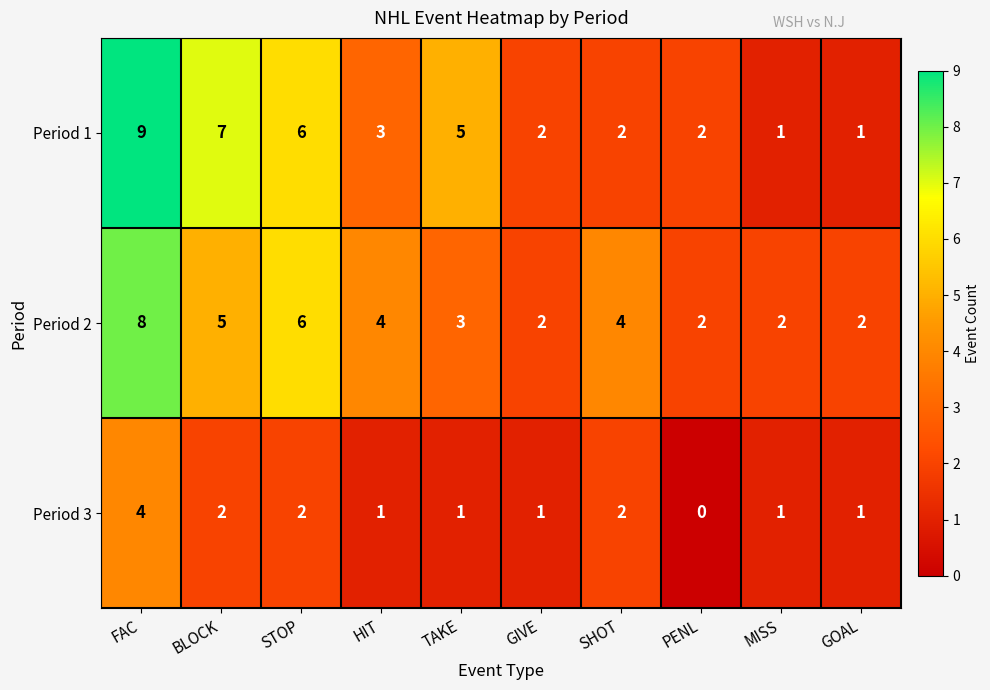

Is it true that Period 1 equals 6 at STOP?

True